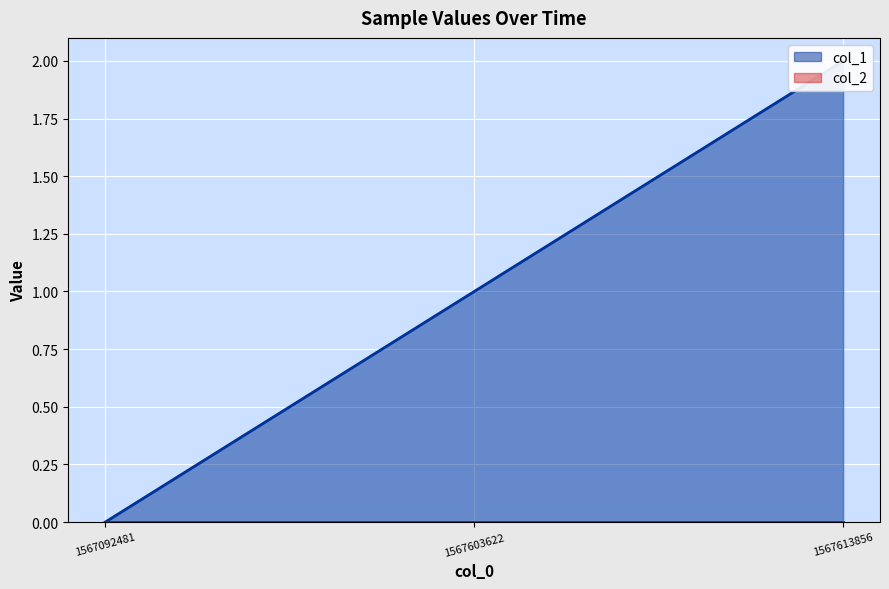

Does the chart display data point markers on the line(s)?

No